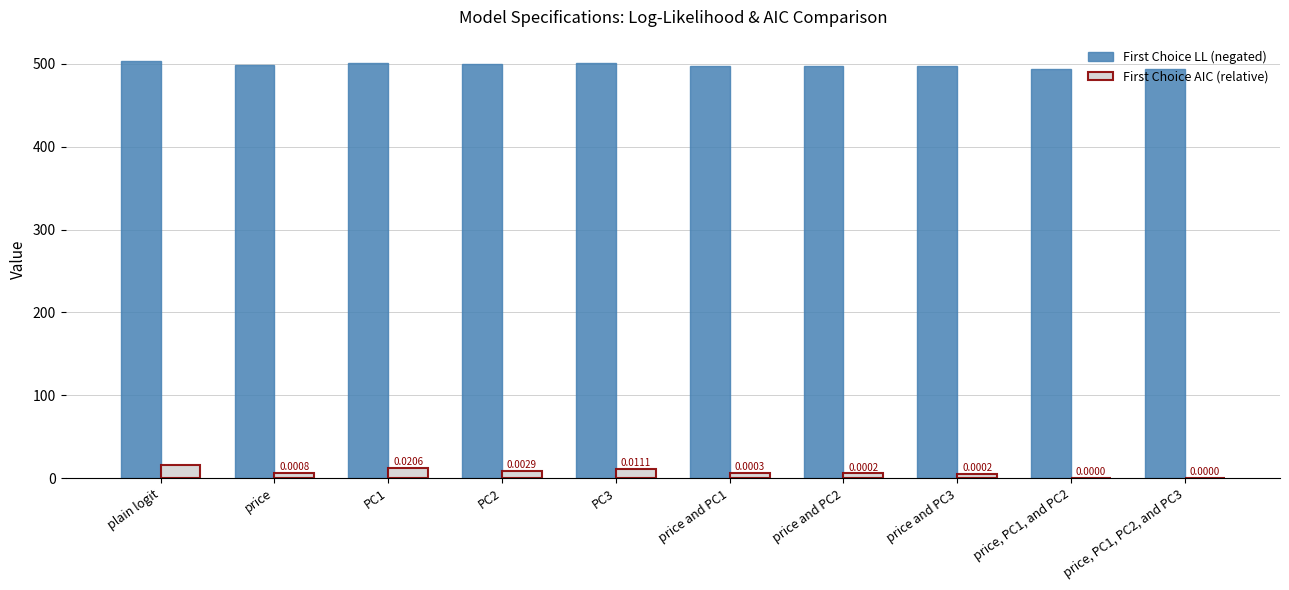

What is the spread (max minus min) of values at price and PC3?

491.4